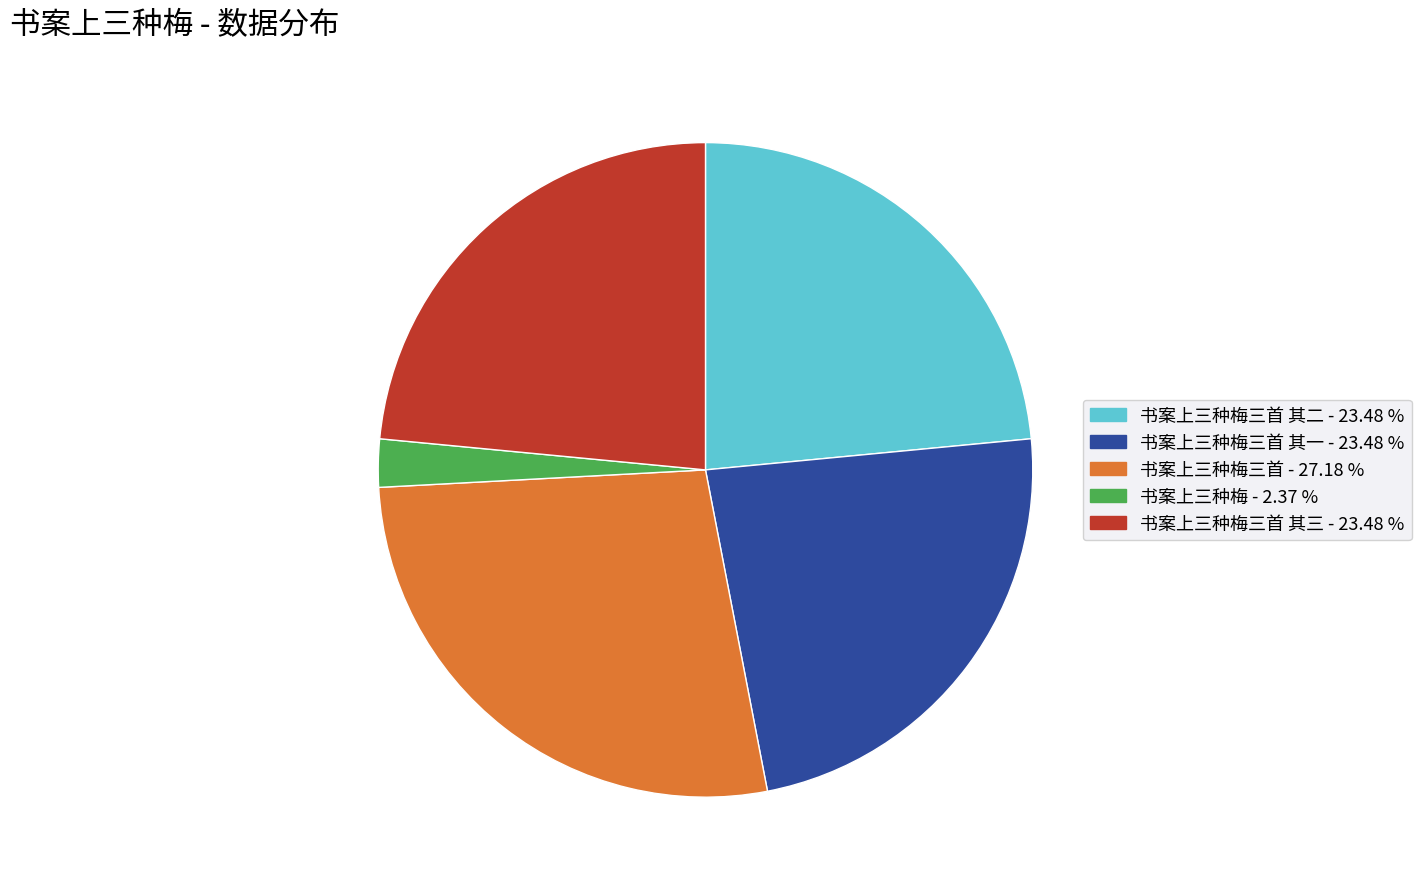

Is there a majority slice in this chart?

No